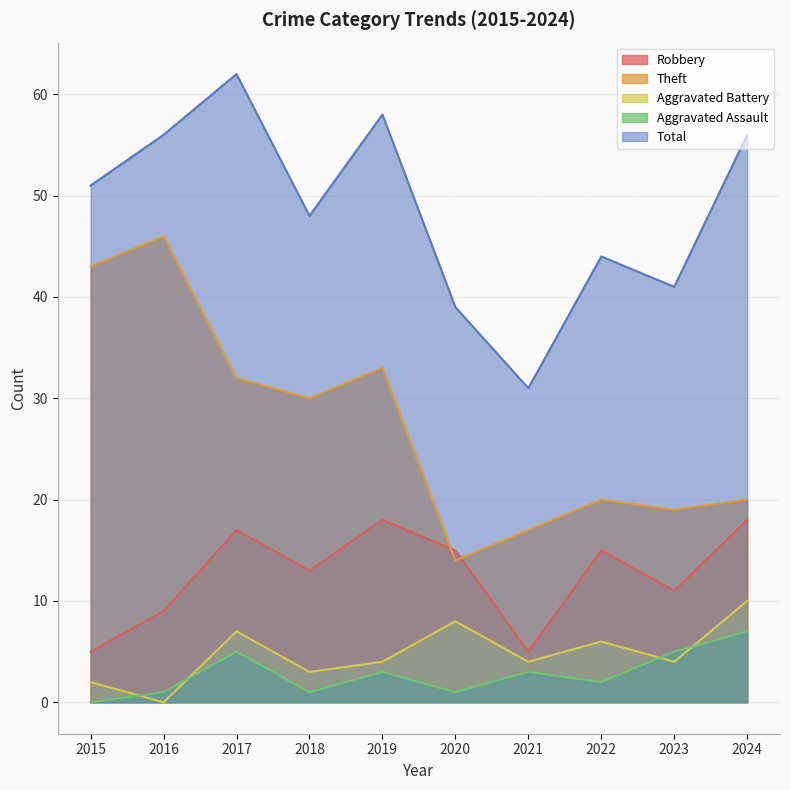

Reading left to right, transcribe all the data shown in this chart.

Robbery: 5	9	17	13	18	15	5	15	11	18
Theft: 43	46	32	30	33	14	17	20	19	20
Aggravated Battery: 2	0	7	3	4	8	4	6	4	10
Aggravated Assault: 0	1	5	1	3	1	3	2	5	7
Total: 51	56	62	48	58	39	31	44	41	56